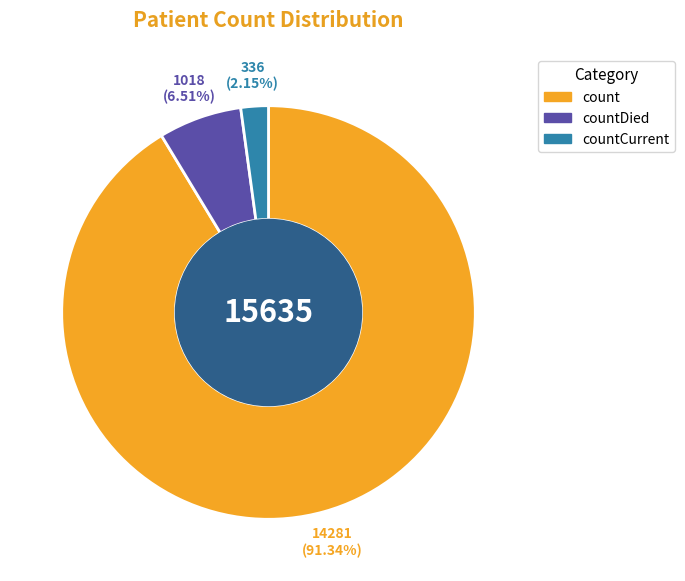

To the nearest percent, what is the average slice percentage?

33%